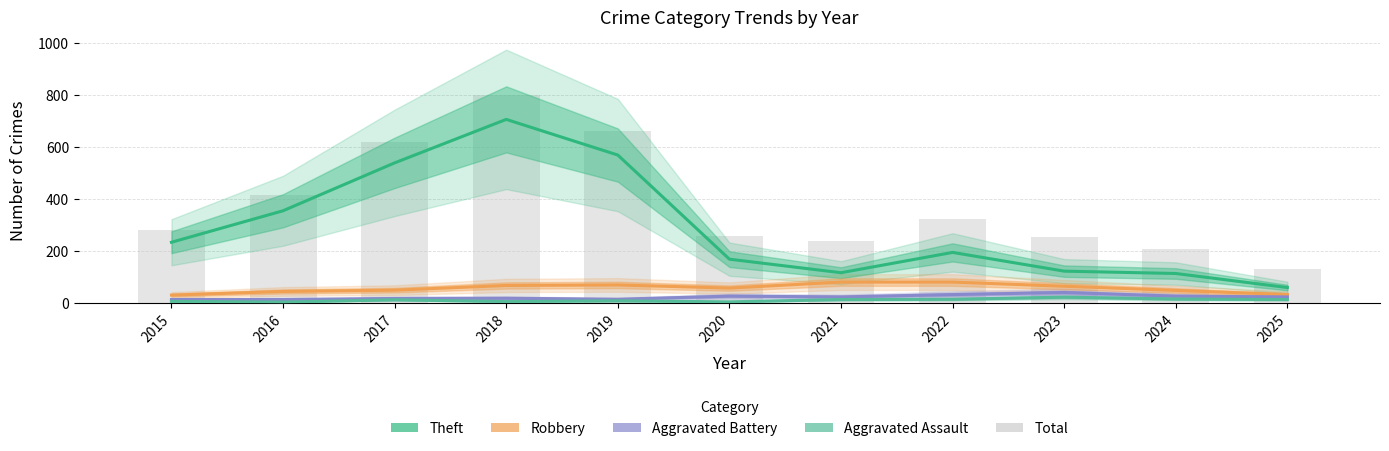

How many categories are shown in the chart?

11